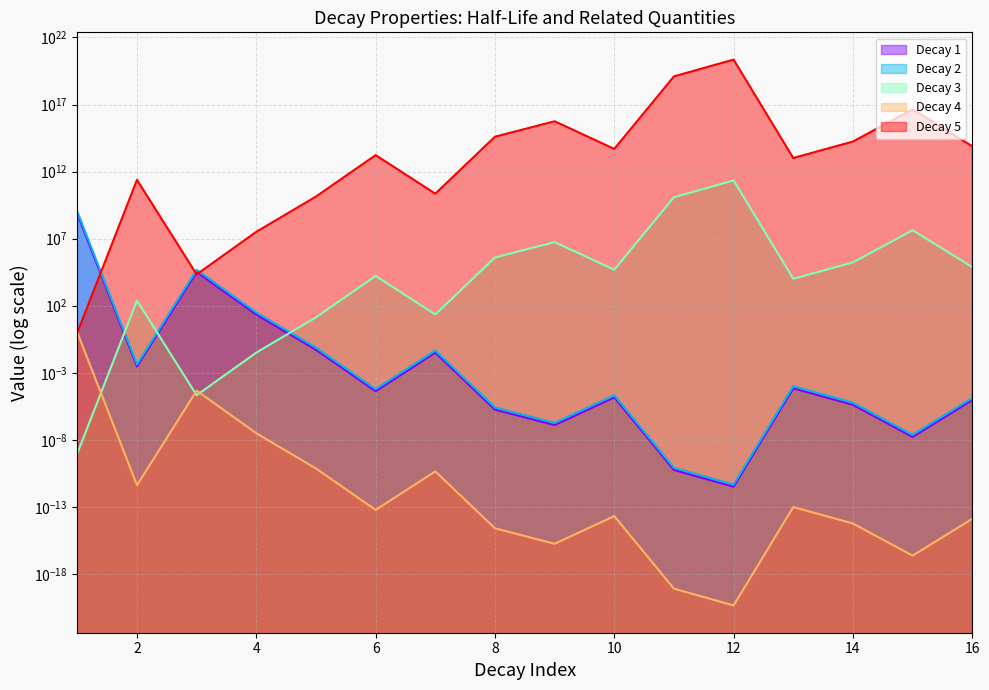

At 13, list the series in order from largest to smallest.

Decay 5, Decay 3, Decay 2, Decay 1, Decay 4